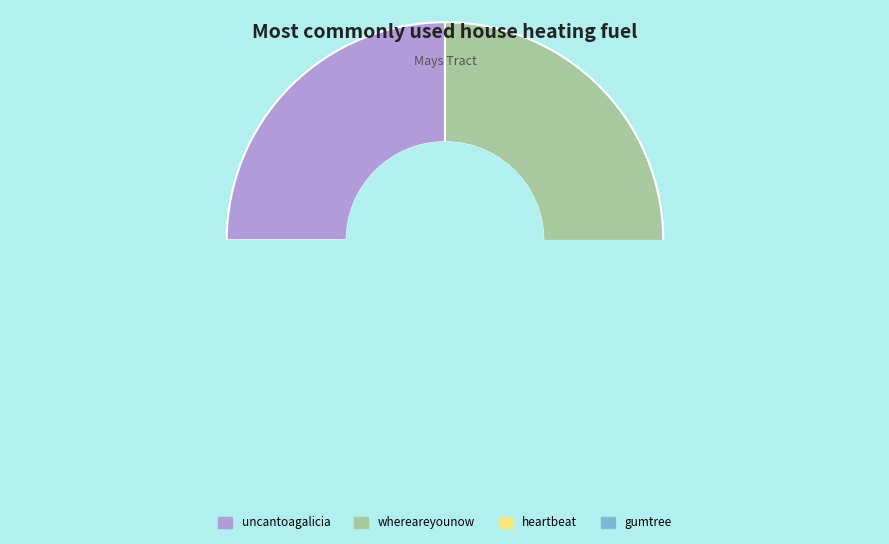

Is it true that whereareyounow is 18% of the pie?

False